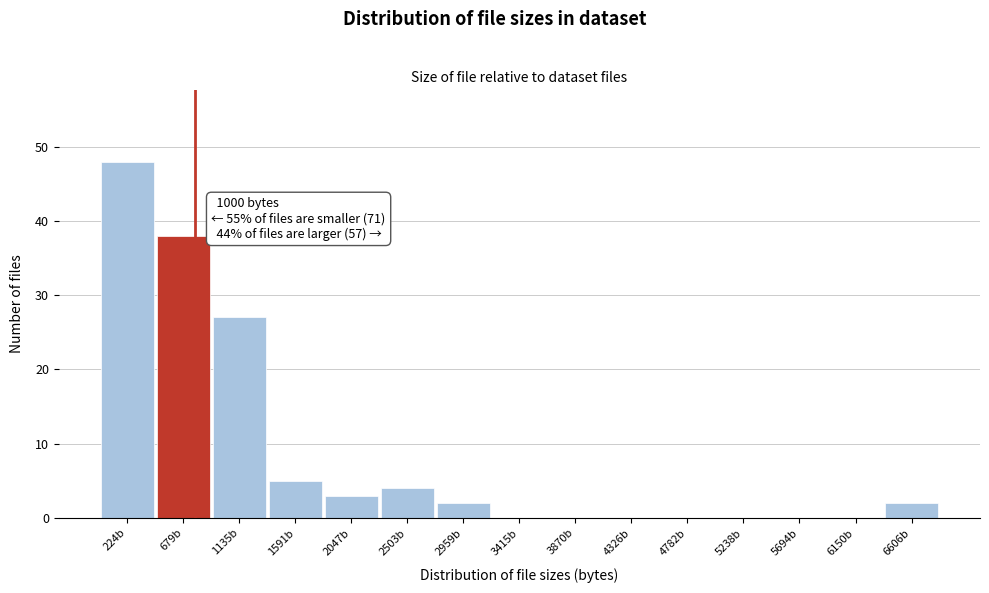

Reading left to right, what are all the values shown in this chart?

224b=48	679b=38	1135b=27	1591b=5	2047b=3	2503b=4	2959b=2	3415b=0	3870b=0	4326b=0	4782b=0	5238b=0	5694b=0	6150b=0	6606b=2